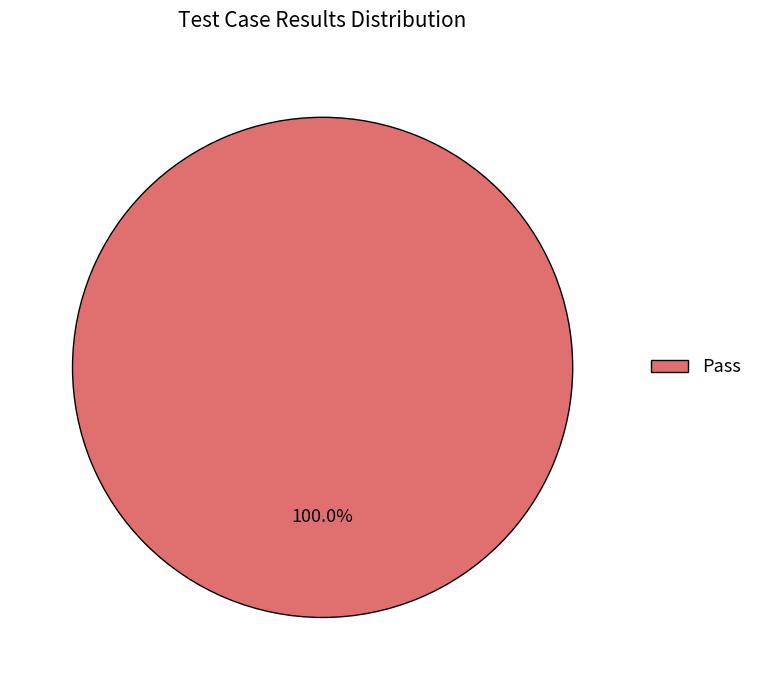

Which category accounts for the majority?

Pass